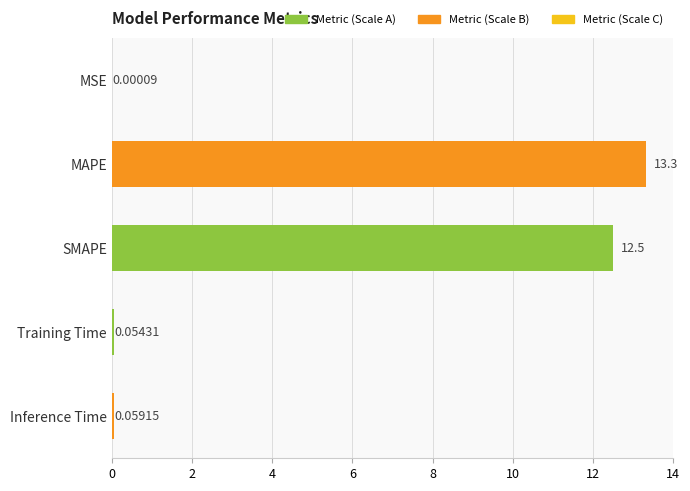

What is the sum of all values?

25.9